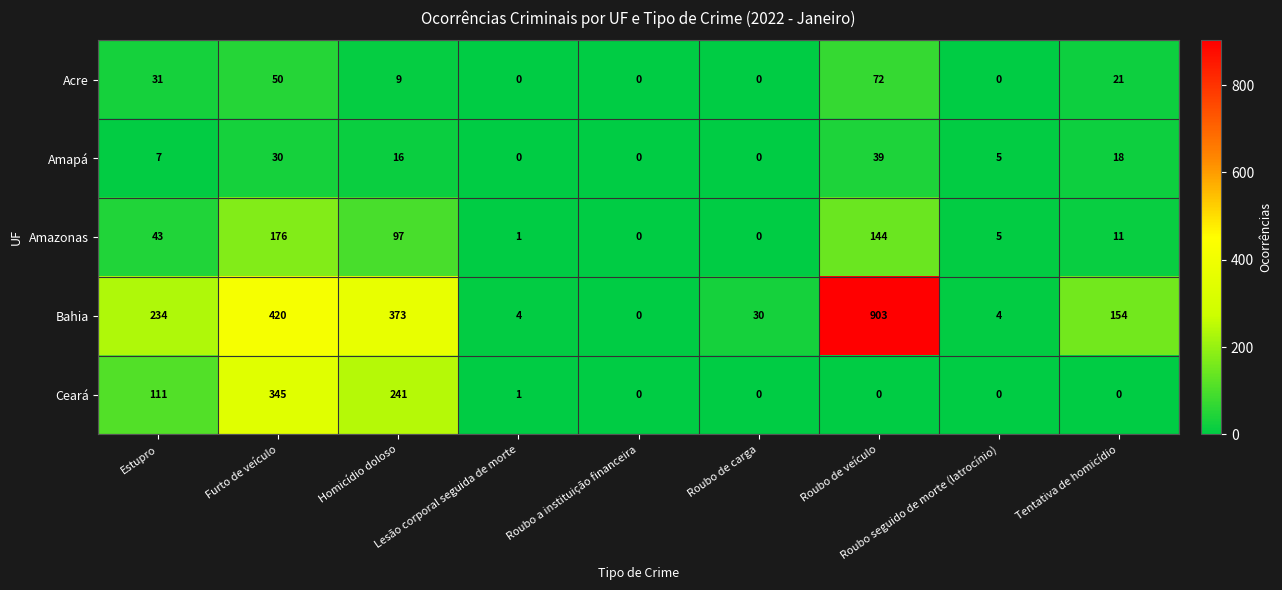

What is the greatest value displayed?

903